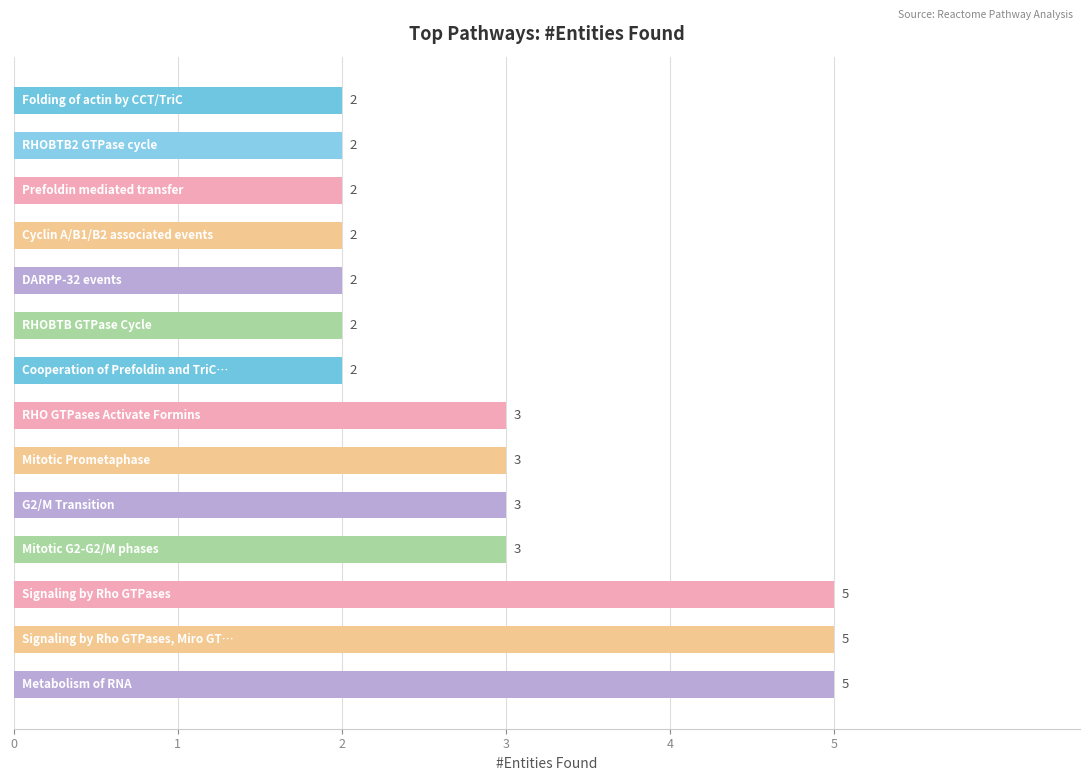

How many values are below 3?

7